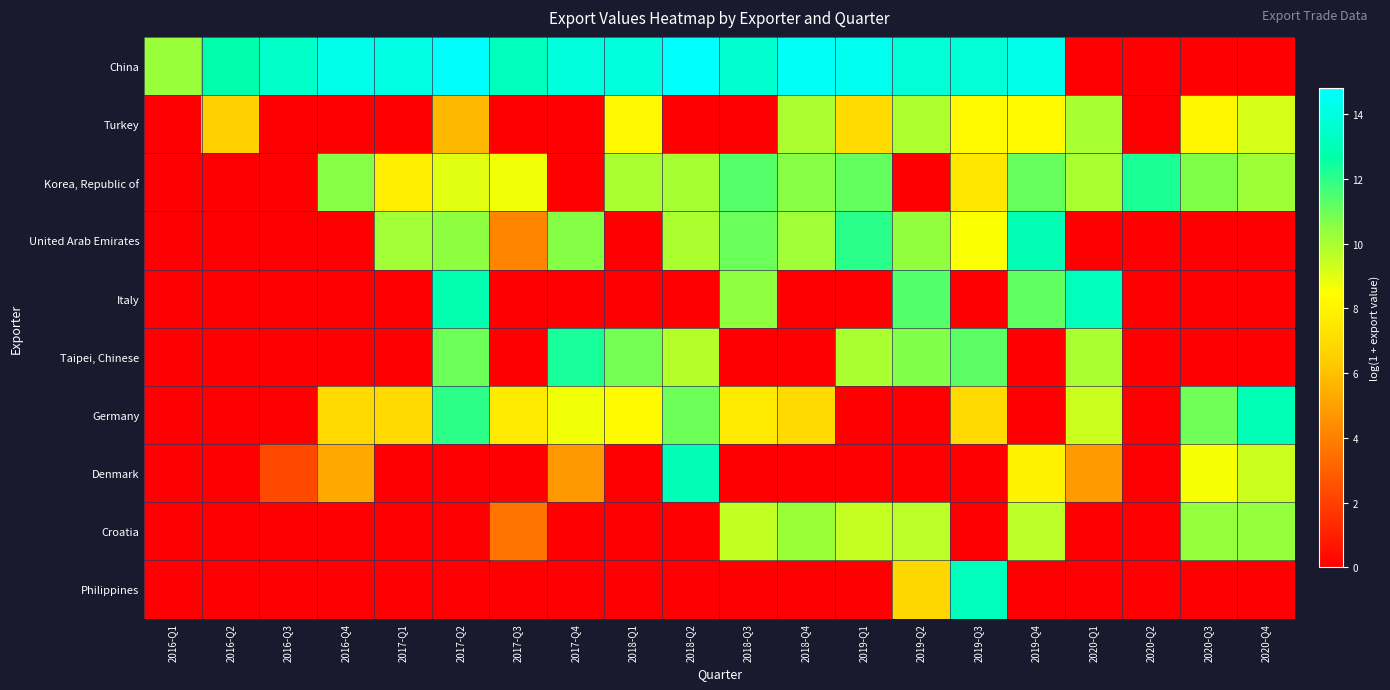

Reading left to right, transcribe all the data shown in this chart.

China: 2016-Q1=10.3	2016-Q2=12.7	2016-Q3=13.5	2016-Q4=14.3	2017-Q1=14.1	2017-Q2=14.7	2017-Q3=13.1	2017-Q4=14.0	2018-Q1=13.9	2018-Q2=14.8	2018-Q3=13.6	2018-Q4=14.6	2019-Q1=14.4	2019-Q2=13.8	2019-Q3=13.8	2019-Q4=14.3	2020-Q1=0.0	2020-Q2=0.0	2020-Q3=0.0	2020-Q4=0.0
Turkey: 2016-Q1=0.0	2016-Q2=6.5	2016-Q3=0.0	2016-Q4=0.0	2017-Q1=0.0	2017-Q2=5.7	2017-Q3=0.0	2017-Q4=0.0	2018-Q1=8.2	2018-Q2=0.0	2018-Q3=0.0	2018-Q4=9.9	2019-Q1=7.0	2019-Q2=9.9	2019-Q3=8.3	2019-Q4=8.3	2020-Q1=10.0	2020-Q2=0.0	2020-Q3=8.1	2020-Q4=9.2
Korea, Republic of: 2016-Q1=0.0	2016-Q2=0.0	2016-Q3=0.0	2016-Q4=10.6	2017-Q1=7.8	2017-Q2=9.0	2017-Q3=8.7	2017-Q4=0.0	2018-Q1=10.0	2018-Q2=10.0	2018-Q3=11.3	2018-Q4=10.6	2019-Q1=11.1	2019-Q2=0.0	2019-Q3=7.5	2019-Q4=11.1	2020-Q1=10.0	2020-Q2=12.3	2020-Q3=10.7	2020-Q4=10.2
United Arab Emirates: 2016-Q1=0.0	2016-Q2=0.0	2016-Q3=0.0	2016-Q4=0.0	2017-Q1=10.1	2017-Q2=10.5	2017-Q3=4.1	2017-Q4=10.6	2018-Q1=0.0	2018-Q2=9.9	2018-Q3=11.0	2018-Q4=10.1	2019-Q1=12.0	2019-Q2=10.4	2019-Q3=8.5	2019-Q4=12.9	2020-Q1=0.0	2020-Q2=0.0	2020-Q3=0.0	2020-Q4=0.0
Italy: 2016-Q1=0.0	2016-Q2=0.0	2016-Q3=0.0	2016-Q4=0.0	2017-Q1=0.0	2017-Q2=12.9	2017-Q3=0.0	2017-Q4=0.0	2018-Q1=0.0	2018-Q2=0.0	2018-Q3=10.4	2018-Q4=0.0	2019-Q1=0.0	2019-Q2=11.4	2019-Q3=0.0	2019-Q4=11.2	2020-Q1=13.1	2020-Q2=0.0	2020-Q3=0.0	2020-Q4=0.0
Taipei, Chinese: 2016-Q1=0.0	2016-Q2=0.0	2016-Q3=0.0	2016-Q4=0.0	2017-Q1=0.0	2017-Q2=11.0	2017-Q3=0.0	2017-Q4=12.3	2018-Q1=10.9	2018-Q2=9.8	2018-Q3=0.0	2018-Q4=0.0	2019-Q1=10.0	2019-Q2=10.7	2019-Q3=11.3	2019-Q4=0.0	2020-Q1=10.0	2020-Q2=0.0	2020-Q3=0.0	2020-Q4=0.0
Germany: 2016-Q1=0.0	2016-Q2=0.0	2016-Q3=0.0	2016-Q4=6.9	2017-Q1=6.9	2017-Q2=12.0	2017-Q3=7.6	2017-Q4=8.7	2018-Q1=8.3	2018-Q2=11.0	2018-Q3=7.6	2018-Q4=6.9	2019-Q1=0.0	2019-Q2=0.0	2019-Q3=6.9	2019-Q4=0.0	2020-Q1=9.4	2020-Q2=0.0	2020-Q3=11.0	2020-Q4=13.0
Denmark: 2016-Q1=0.0	2016-Q2=0.0	2016-Q3=2.3	2016-Q4=5.3	2017-Q1=0.0	2017-Q2=0.0	2017-Q3=0.0	2017-Q4=4.8	2018-Q1=0.0	2018-Q2=12.9	2018-Q3=0.0	2018-Q4=0.0	2019-Q1=0.0	2019-Q2=0.0	2019-Q3=0.0	2019-Q4=7.9	2020-Q1=4.8	2020-Q2=0.0	2020-Q3=8.6	2020-Q4=9.4
Croatia: 2016-Q1=0.0	2016-Q2=0.0	2016-Q3=0.0	2016-Q4=0.0	2017-Q1=0.0	2017-Q2=0.0	2017-Q3=3.7	2017-Q4=0.0	2018-Q1=0.0	2018-Q2=0.0	2018-Q3=9.5	2018-Q4=10.2	2019-Q1=9.5	2019-Q2=9.7	2019-Q3=0.0	2019-Q4=9.7	2020-Q1=0.0	2020-Q2=0.0	2020-Q3=10.4	2020-Q4=10.4
Philippines: 2016-Q1=0.0	2016-Q2=0.0	2016-Q3=0.0	2016-Q4=0.0	2017-Q1=0.0	2017-Q2=0.0	2017-Q3=0.0	2017-Q4=0.0	2018-Q1=0.0	2018-Q2=0.0	2018-Q3=0.0	2018-Q4=0.0	2019-Q1=0.0	2019-Q2=6.8	2019-Q3=13.1	2019-Q4=0.0	2020-Q1=0.0	2020-Q2=0.0	2020-Q3=0.0	2020-Q4=0.0